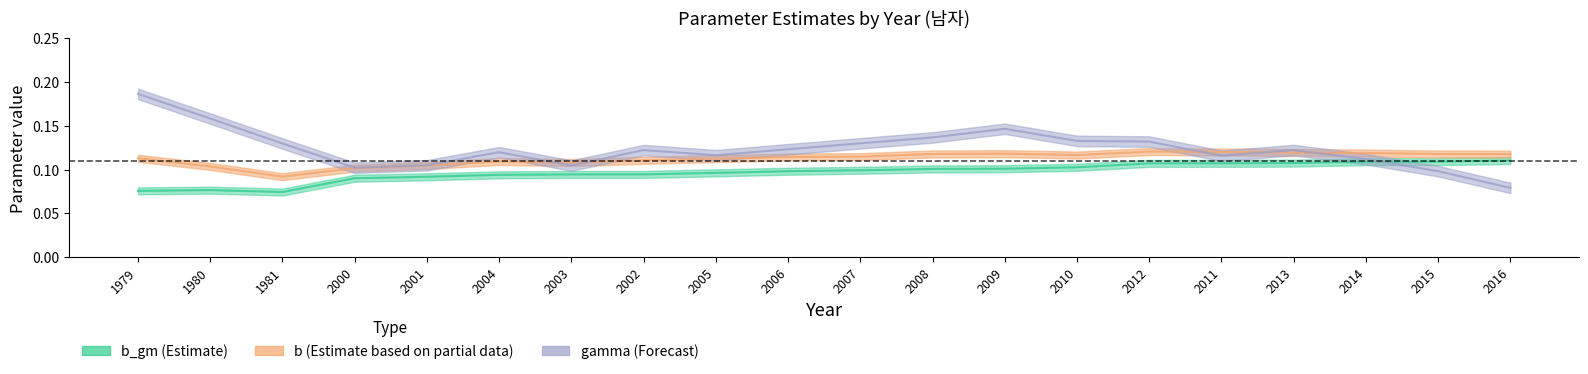

What are all the series names shown in the legend?

b_gm, b, gamma